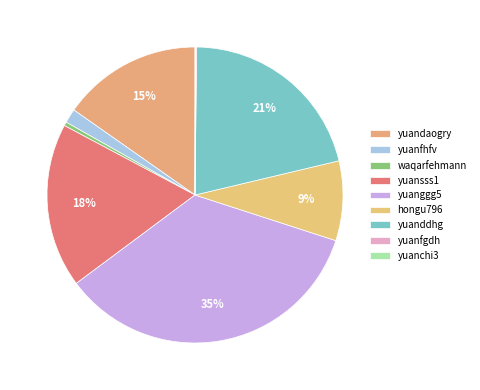

Which has a higher value, yuanggg5 or yuandaogry?

yuanggg5